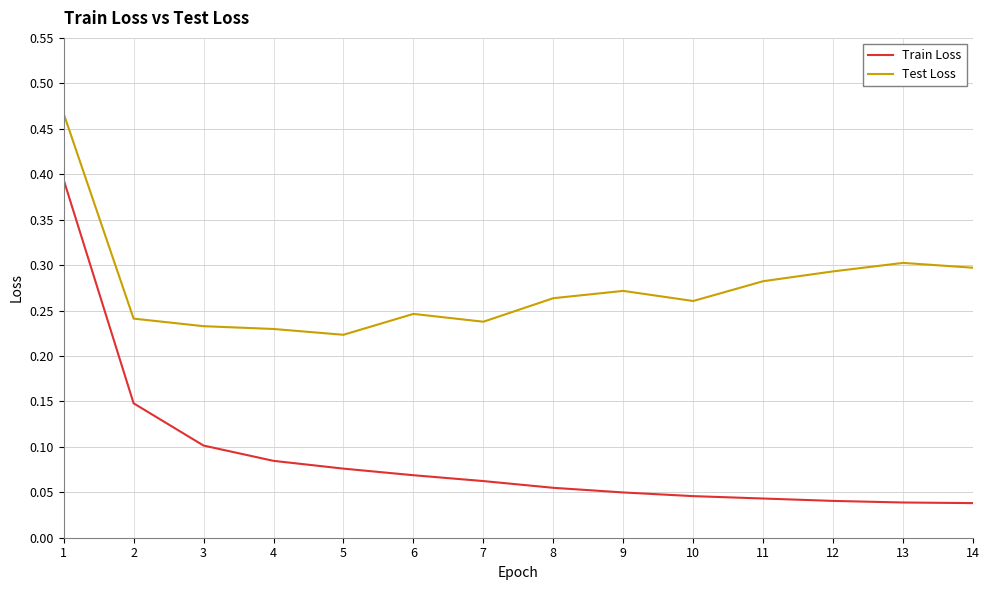

Is the value of Train Loss at 7 greater than the value of Test Loss at 13?

No